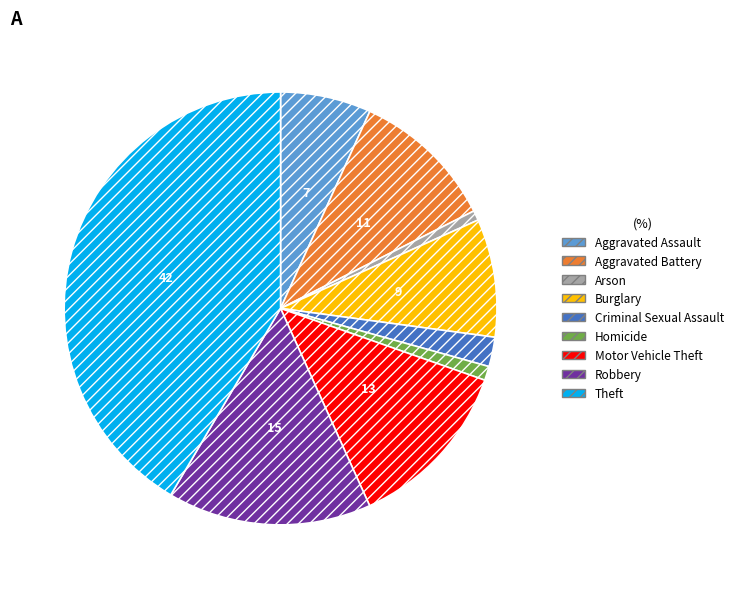

Does any single category account for the majority?

No